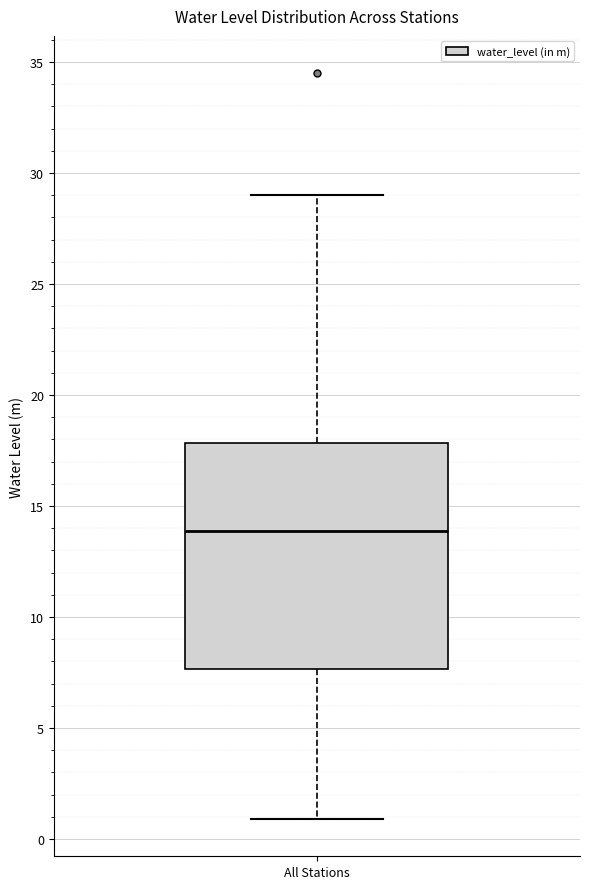

Read this box plot against the y-axis: the position of the median line, the range covered by the box, and the ends of both whiskers. The values are not printed on the chart, so give them approximately, as read against the axis.

median 14.0, box 7.5 to 18.0, whiskers 1.0 to 29.0